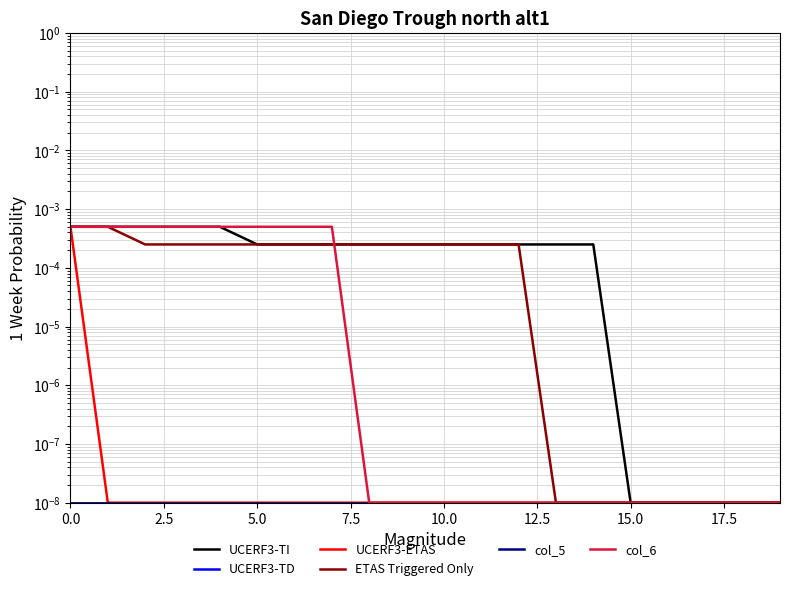

True or false: col_6 and col_5 intersect in this chart.

False